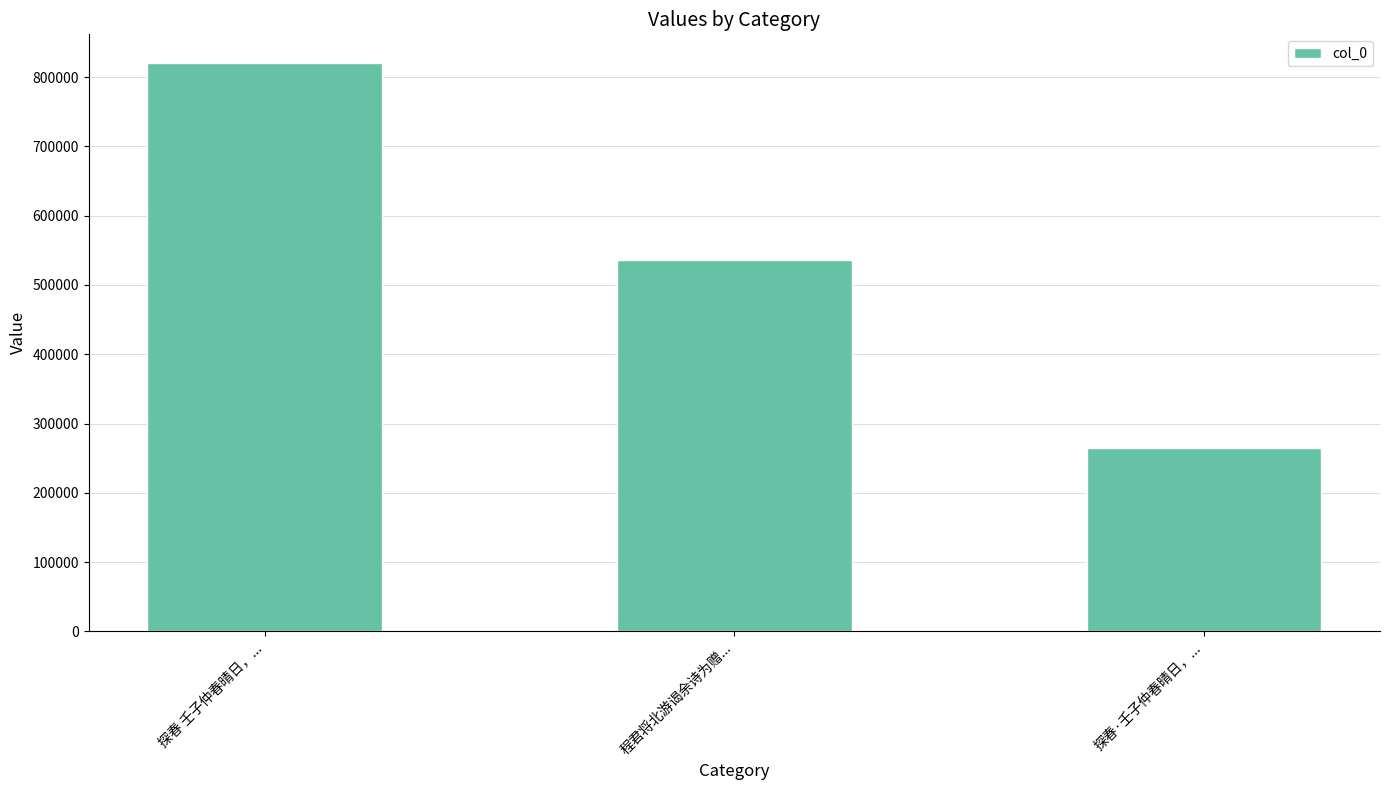

List the labels in order of value, smallest first.

探春·壬子仲春晴日，..., 程君将北游谒余诗为赠..., 探春 壬子仲春晴日，...